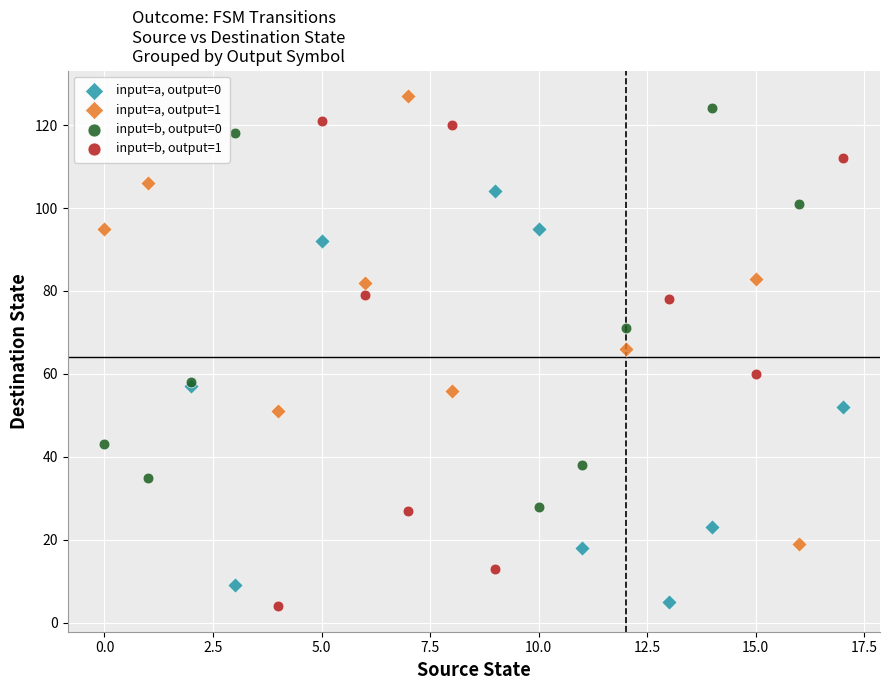

Which series has the widest spread of Y values?

input=b, output=1